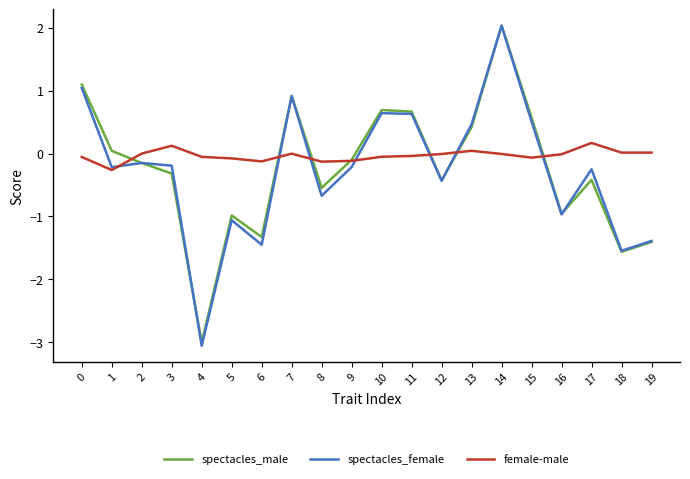

At which category is the sum across all series the highest?

14